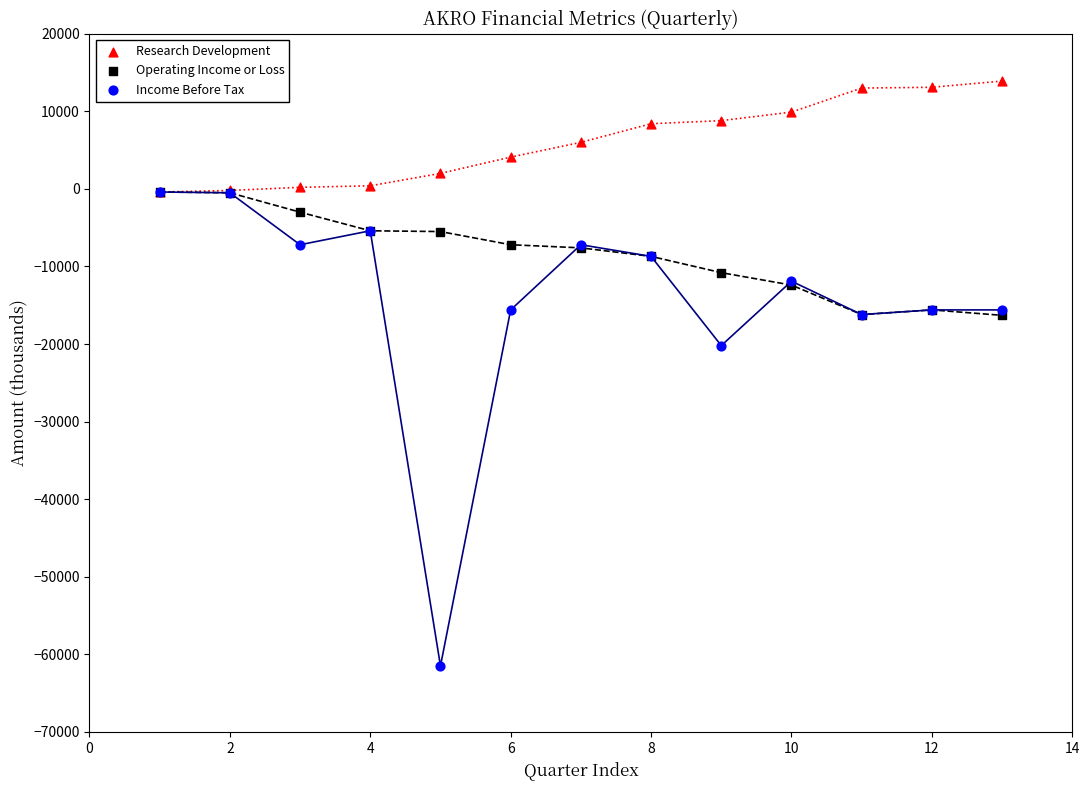

Which series contains the highest Y value?

Research Development